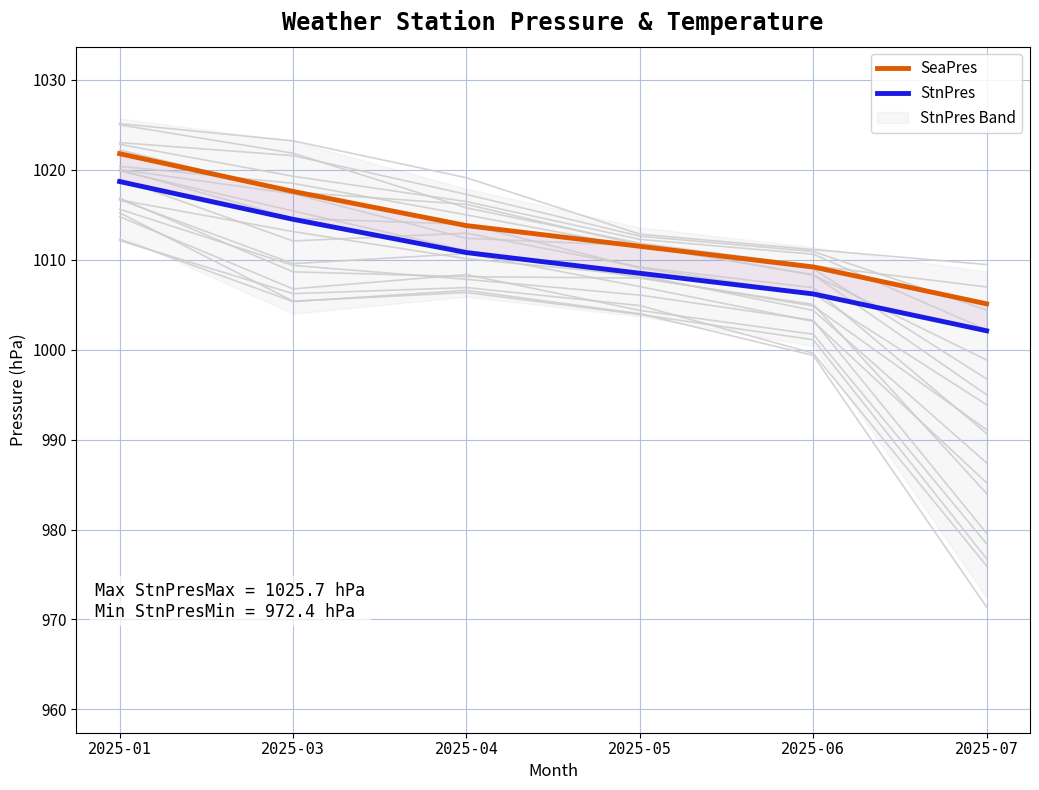

List the series in order of their peak value, highest first.

SeaPres, StnPres